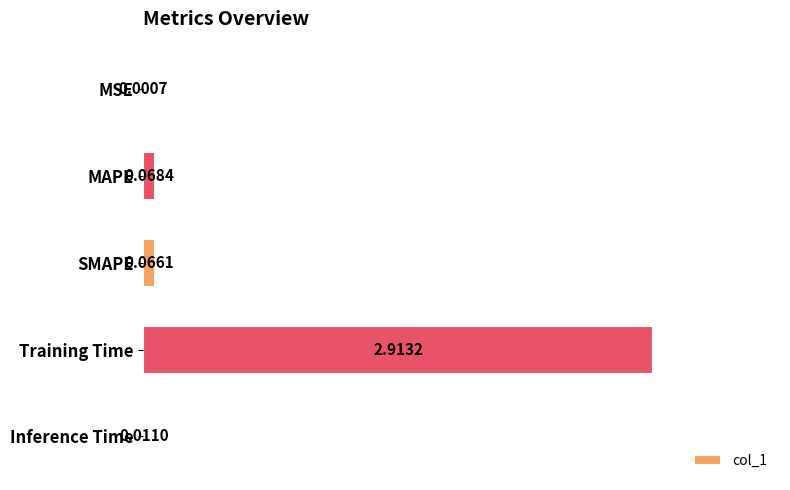

Which label corresponds to the largest value in the chart?

Training Time